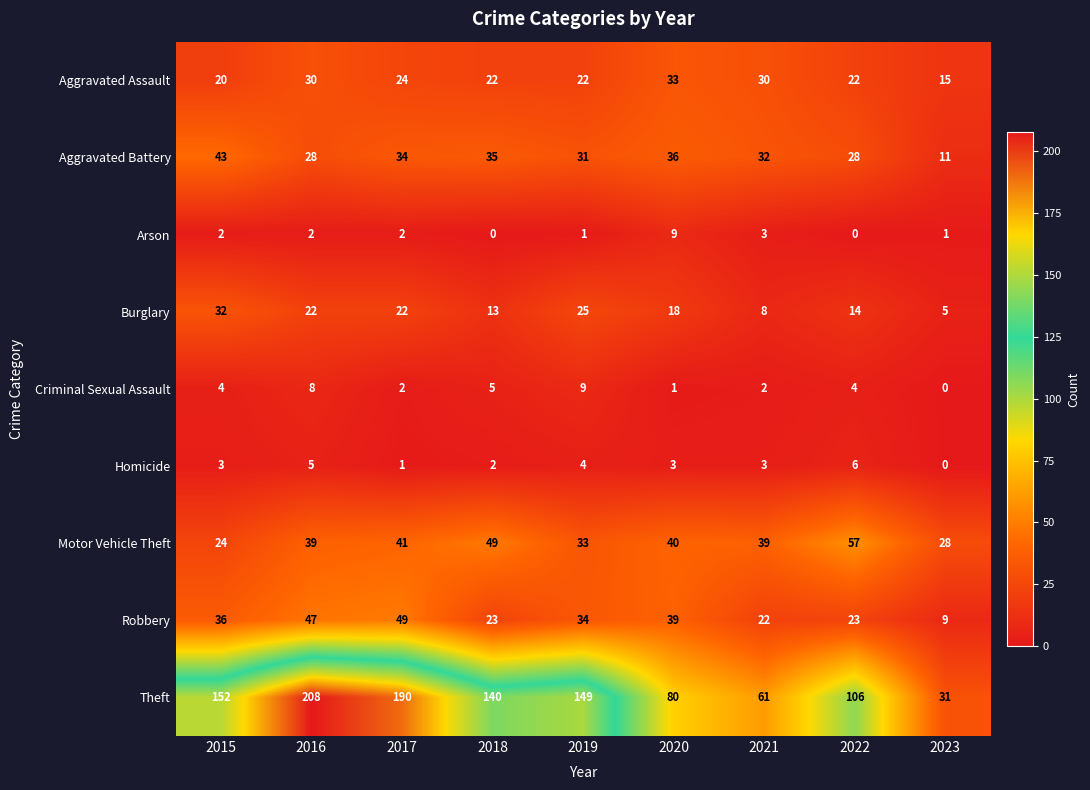

True or false: Theft has a value of 80 at 2020.

True